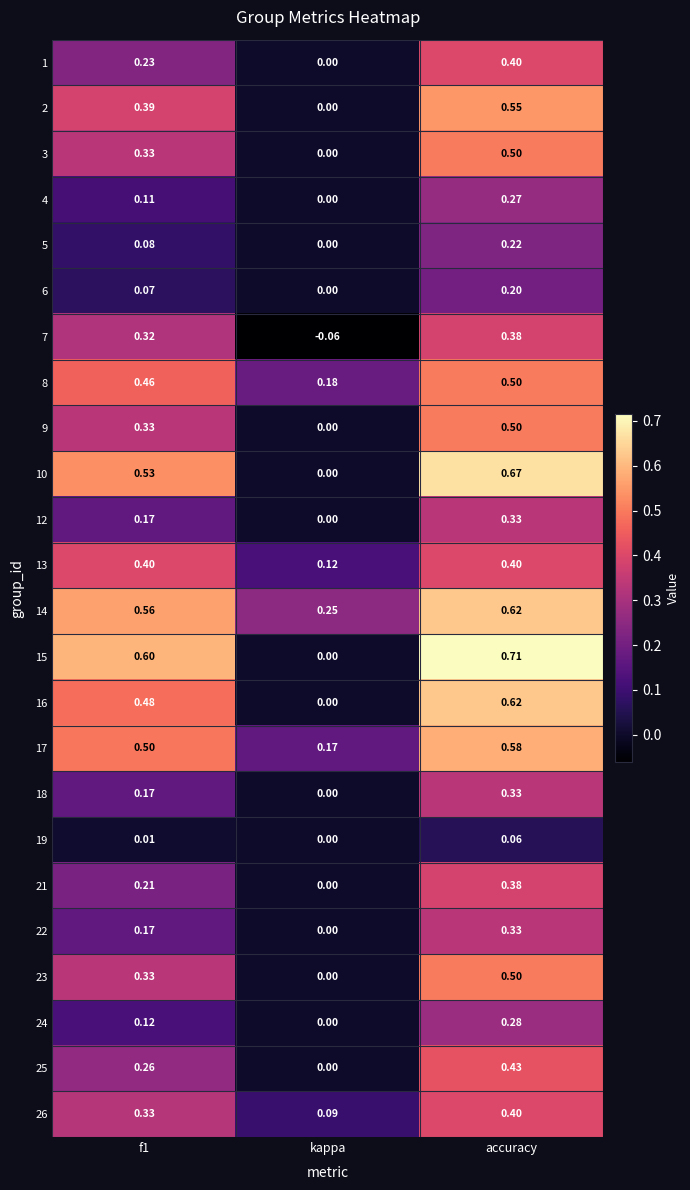

At which label does 12 reach its peak?

accuracy